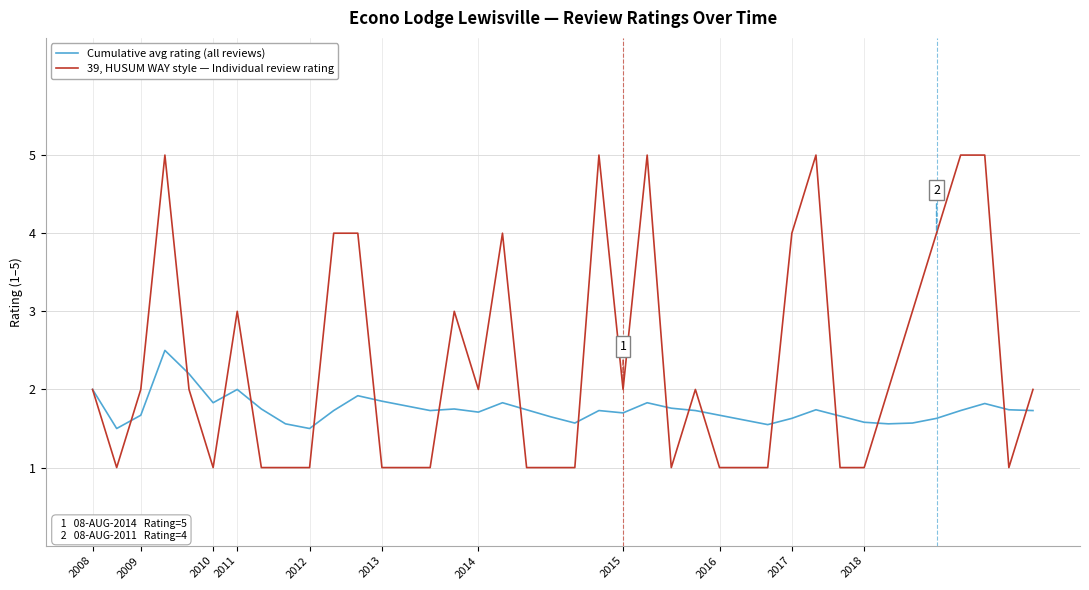

What is the maximum value shown in the chart?

5.0